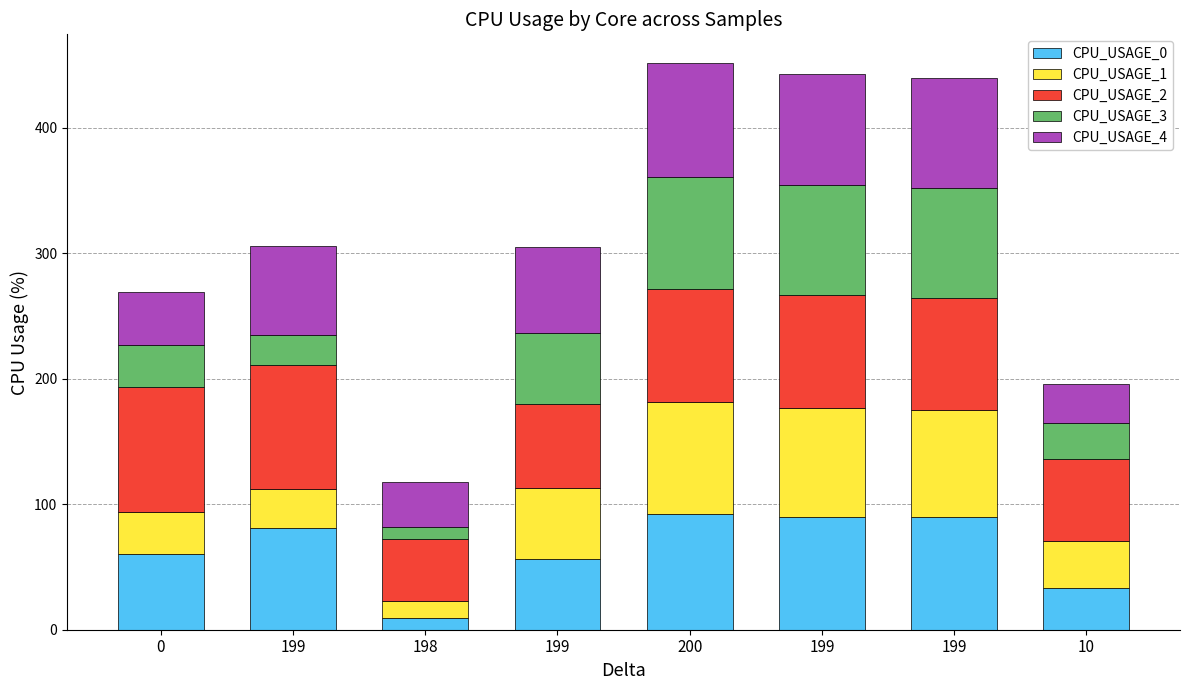

What are all the series names shown in the legend?

CPU_USAGE_0, CPU_USAGE_1, CPU_USAGE_2, CPU_USAGE_3, CPU_USAGE_4